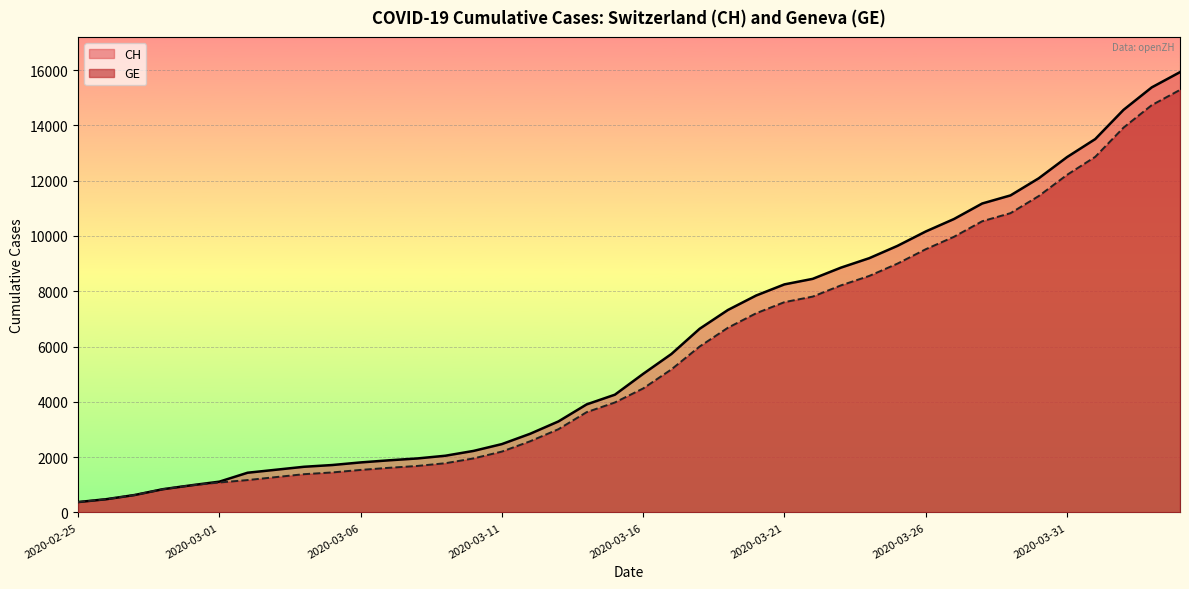

What is the greatest value displayed?

15926